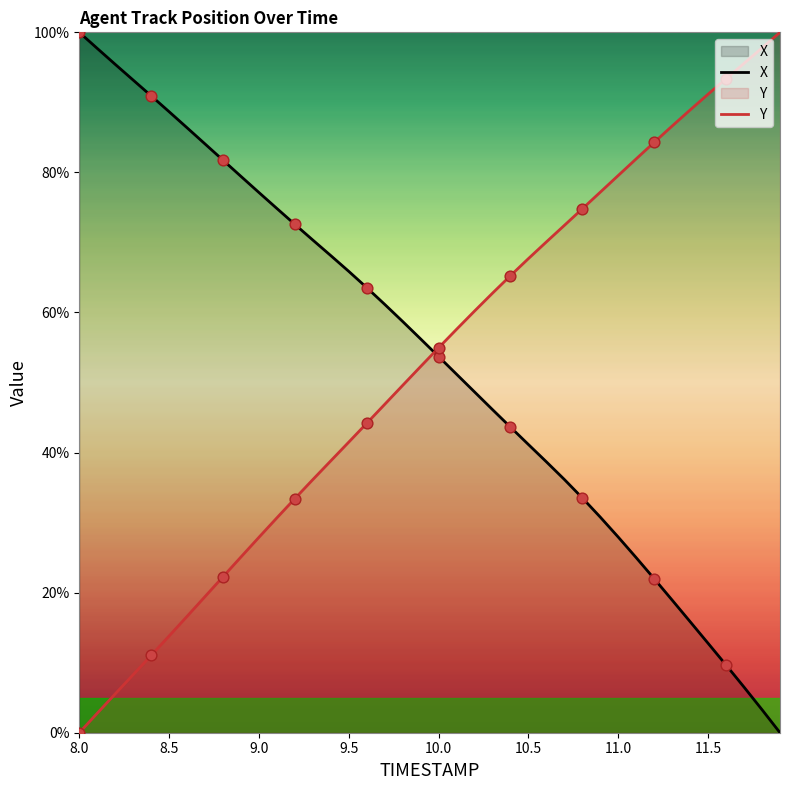

What is the total value across all series at 11.5?

103.9